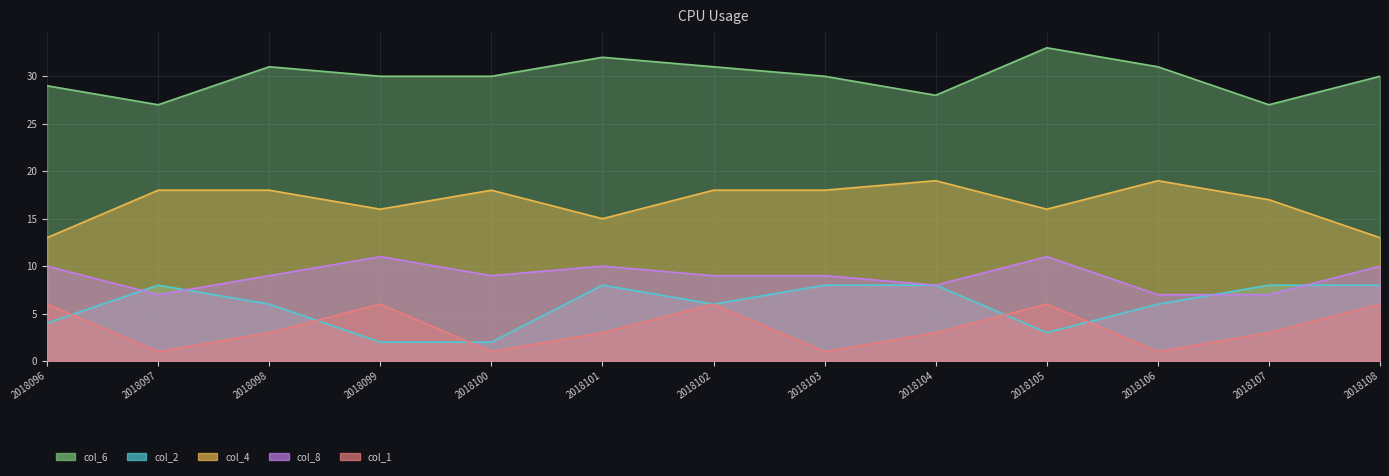

At which category does col_4 reach its first local peak?

2018100